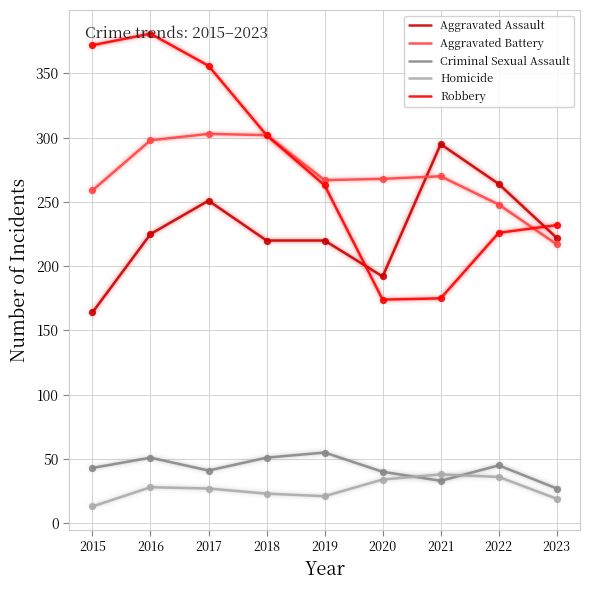

At how many categories does at least one series exceed 82?

9